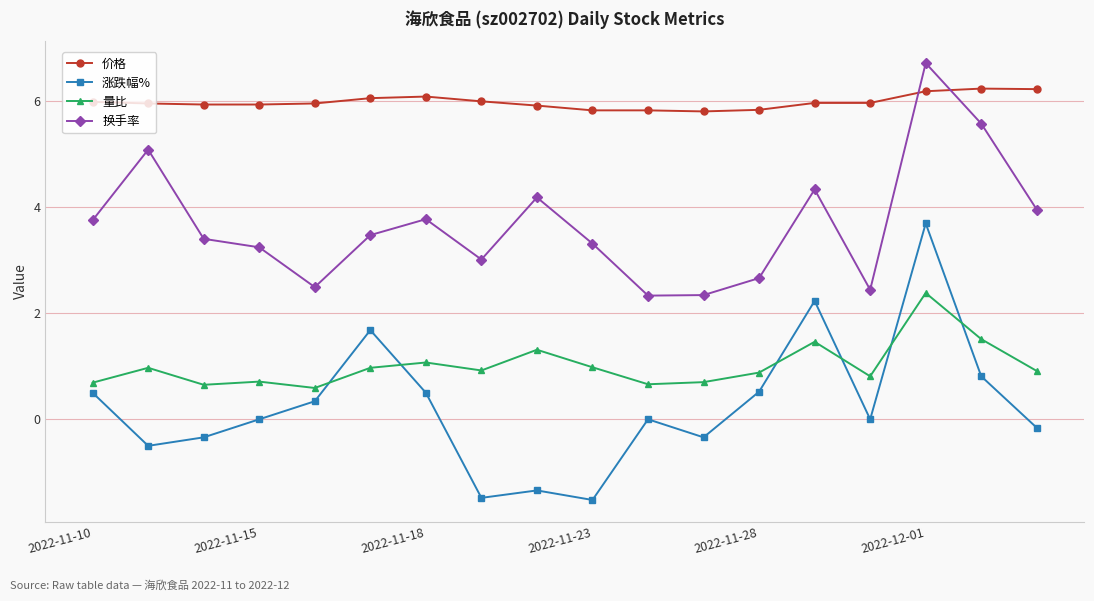

Which series has the largest range (max minus min)?

涨跌幅%